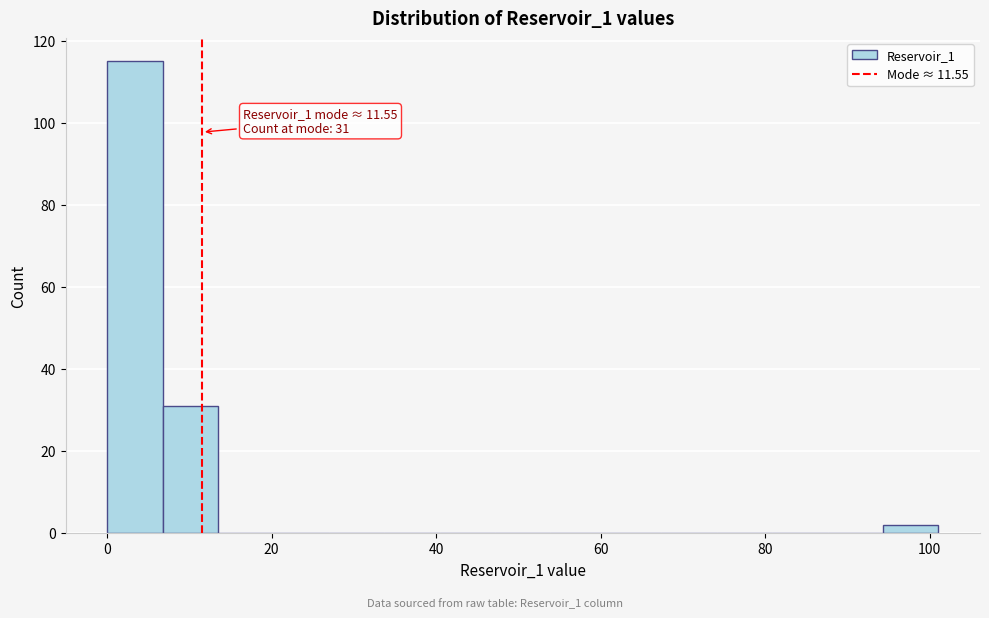

Around what value on the x-axis is the tallest bar? Give the approximate position of its centre, as read against the axis.

4